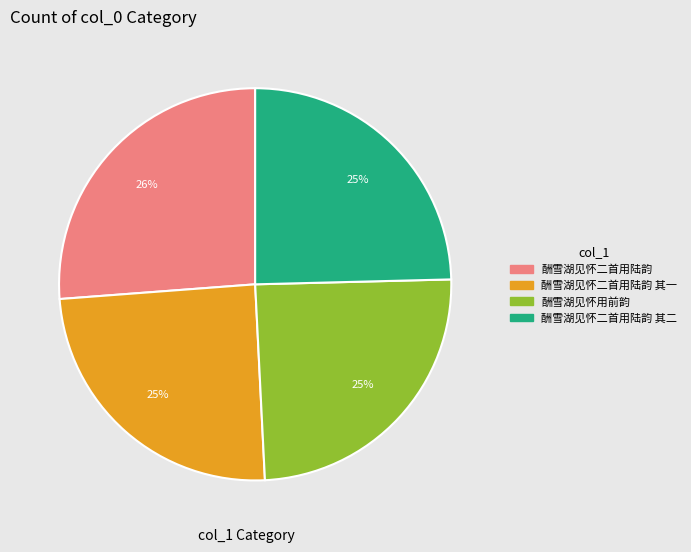

To the nearest percent, what is the average slice percentage?

25%